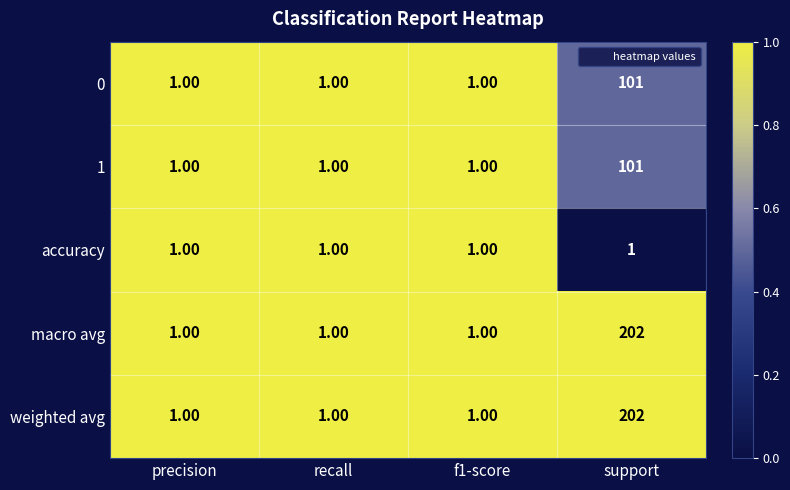

How many data points does each series have?

4